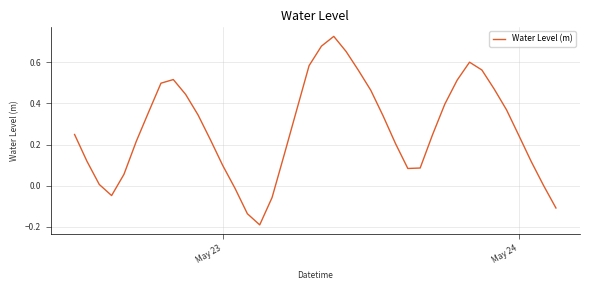

What is the difference between the maximum and minimum values?

0.9